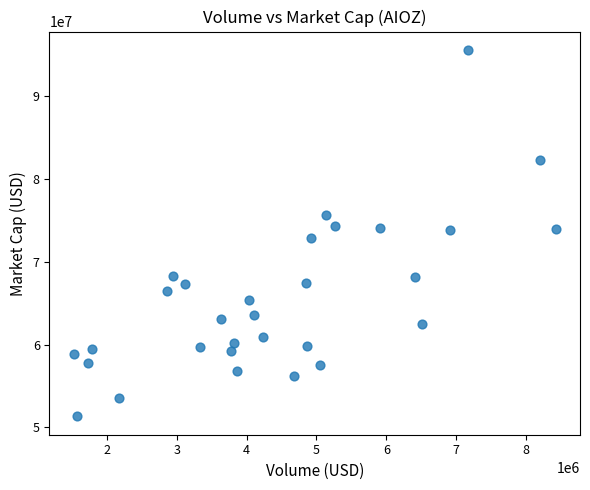

What is the range of Y values (max minus min)?

44295435.3